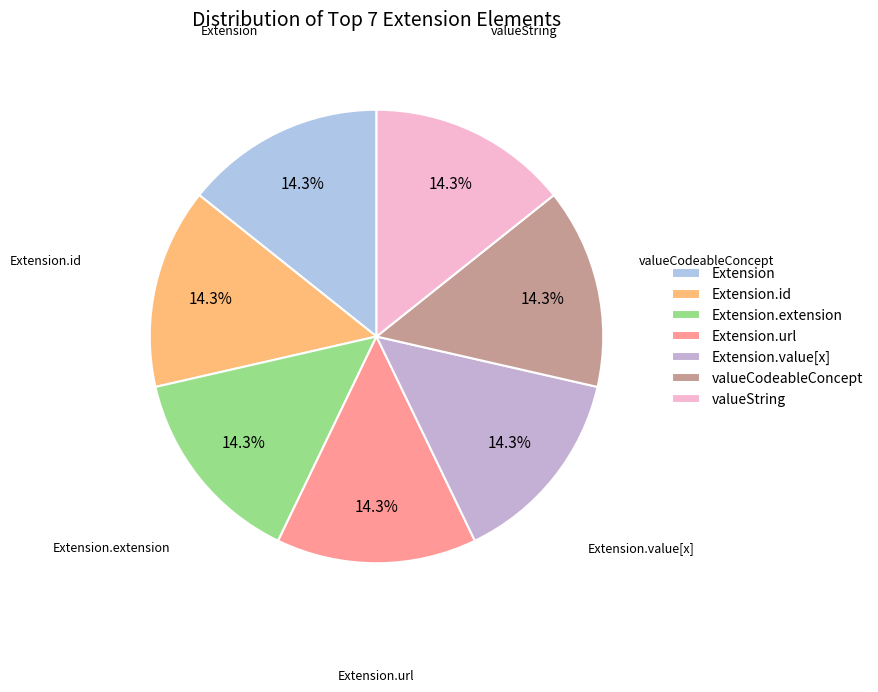

Combined, do Extension and Extension.extension account for over 50%?

No